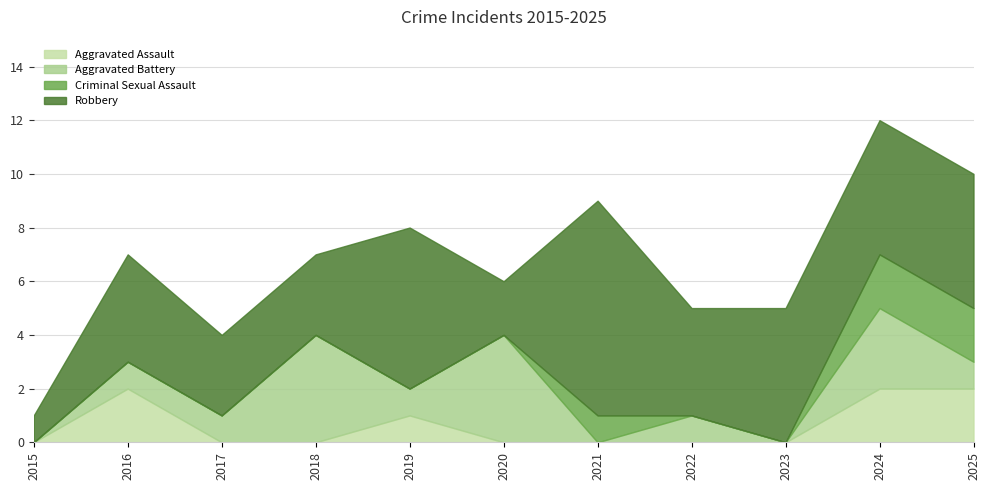

What is the highest value of the Criminal Sexual Assault series?

2